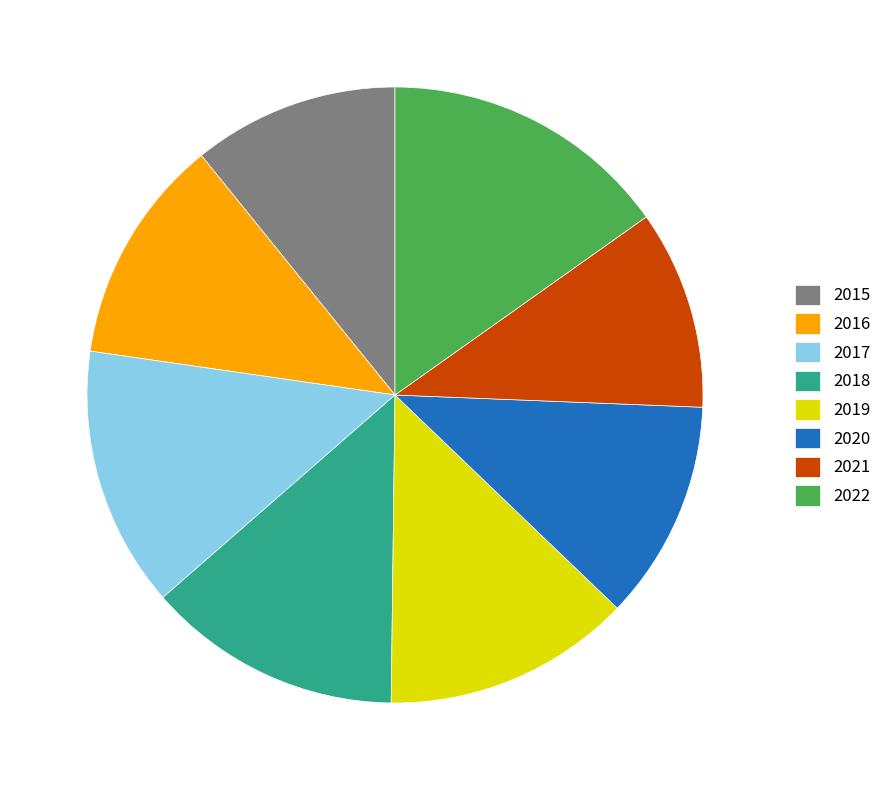

Is it true that 2019 is 7% of the pie?

False